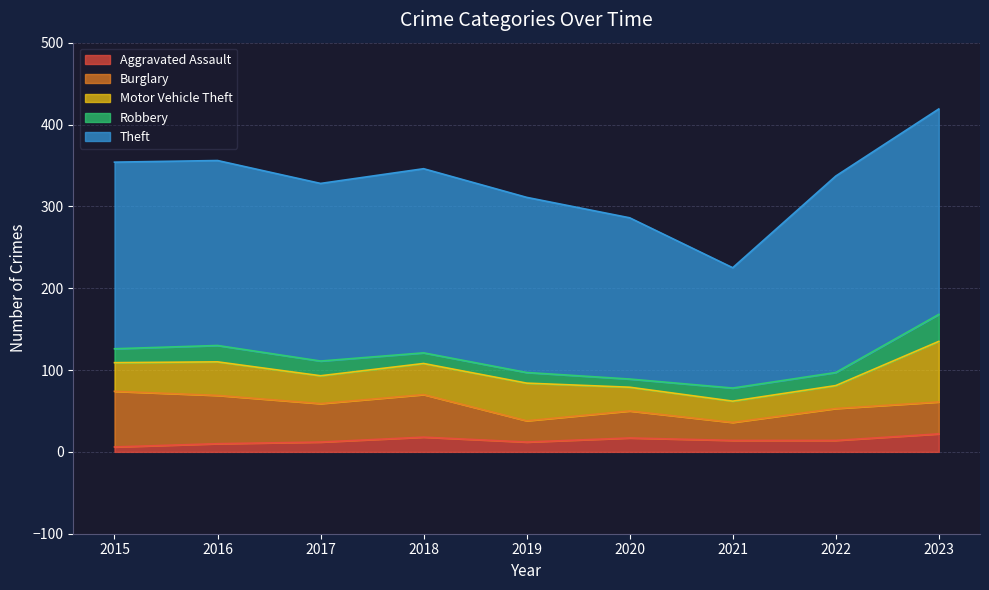

Which series has the widest spread of values?

Theft